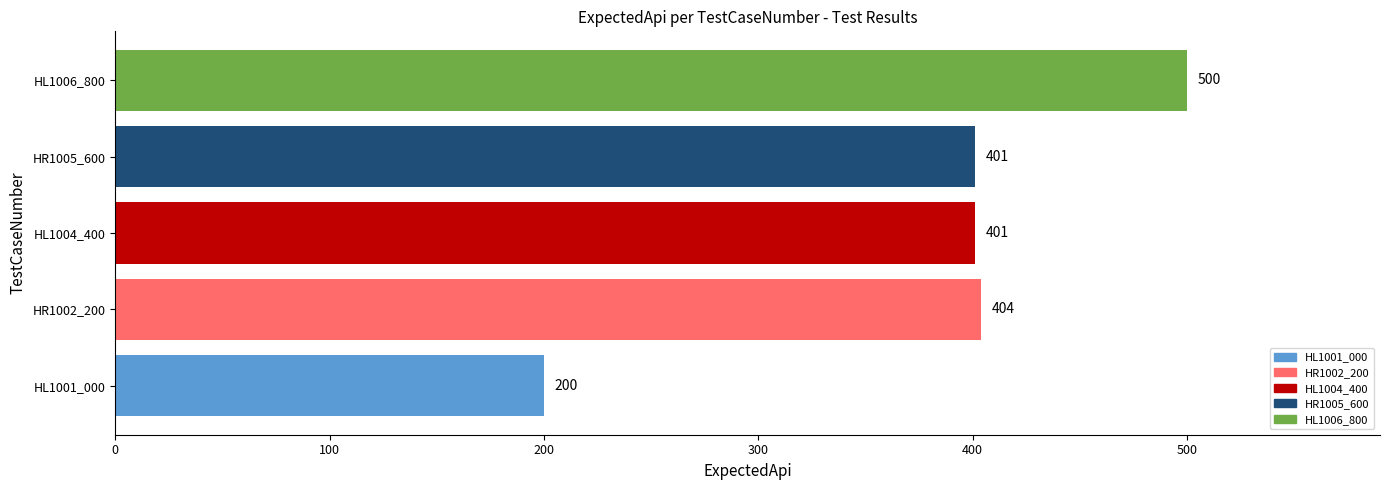

Does the chart contain stacked bars?

No